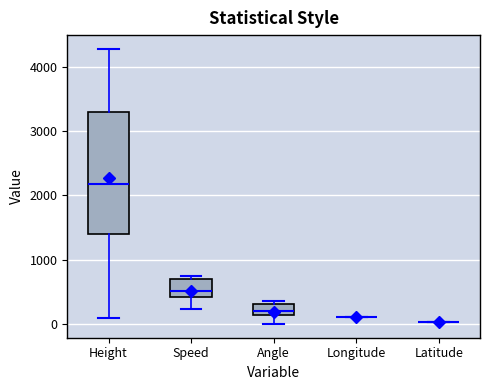

Reading left to right, read every box against the y-axis: the position of its median line, the range the box covers, and the ends of its whiskers. The values are not printed on the chart, so give them approximately, as read against the axis.

Height: median 2200, box 1400 to 3300, whiskers 100 to 4300
Speed: median 500, box 400 to 700, whiskers 200 to 700 (just above the box's upper edge)
Angle: median 200, box 100 to 300, whiskers 0 to 400
Longitude: box collapsed to a line at 100, whiskers 100 to 100
Latitude: box collapsed to a line at 0, whiskers 0 to 0